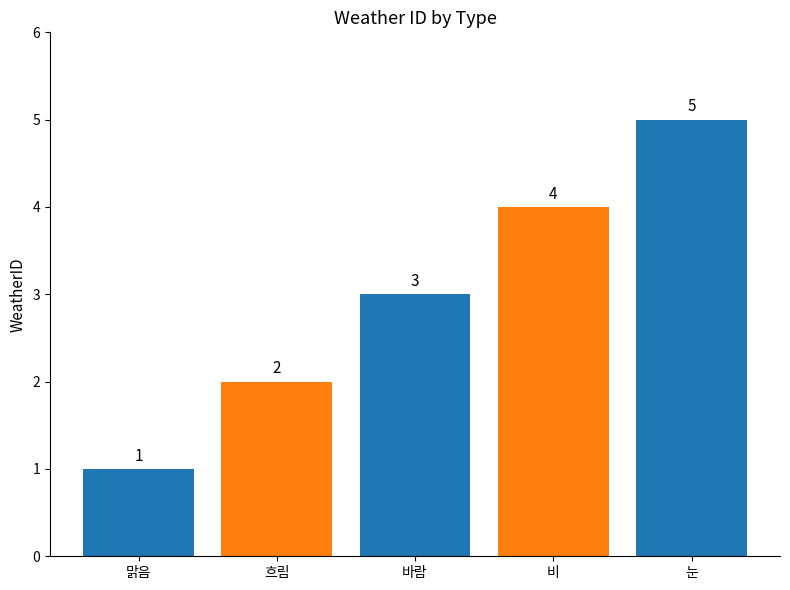

How many data points are less than 3?

2